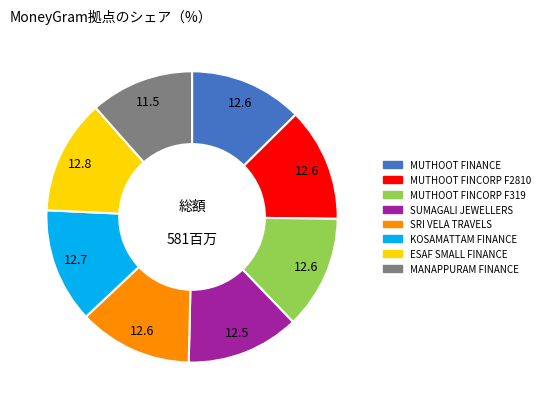

Is there a majority slice in this chart?

No